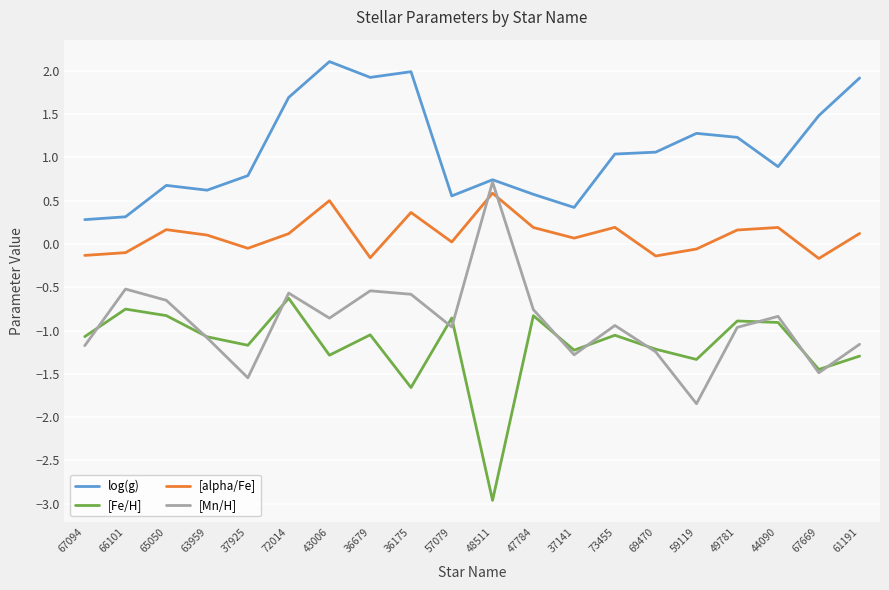

Between 67094 and 67669, which series saw the biggest shift?

log(g)